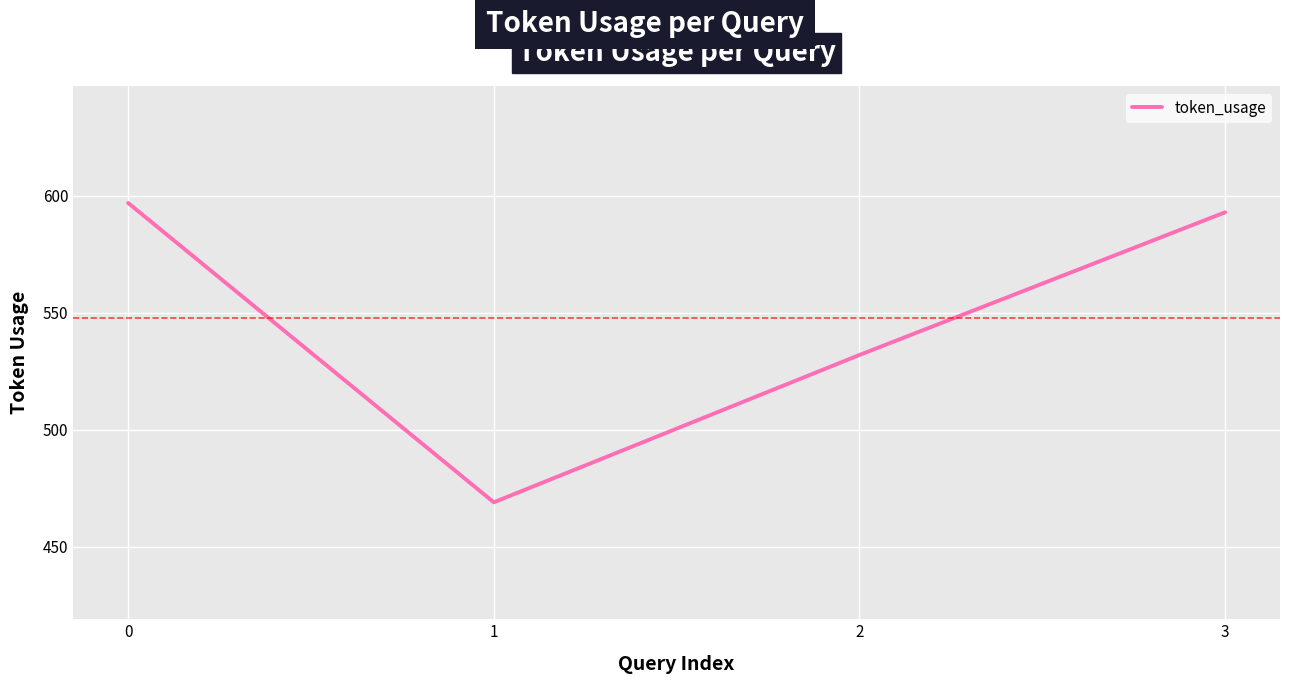

How many series are shown in this chart?

1